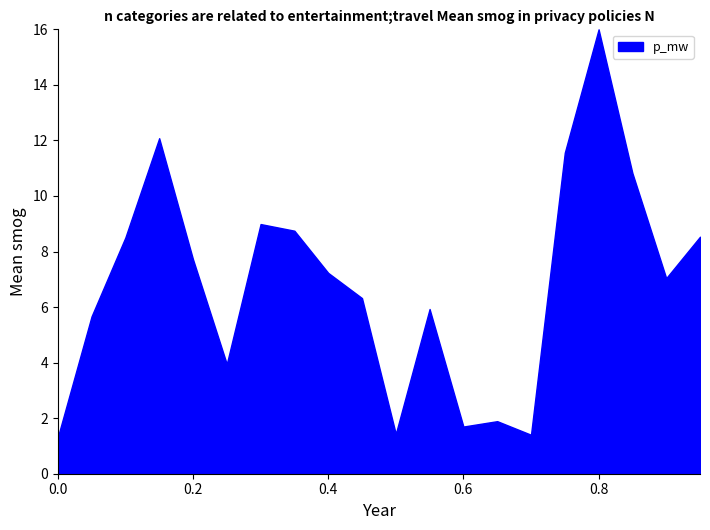

The chart shows a value of 10.7 at 0.8. True or false?

False